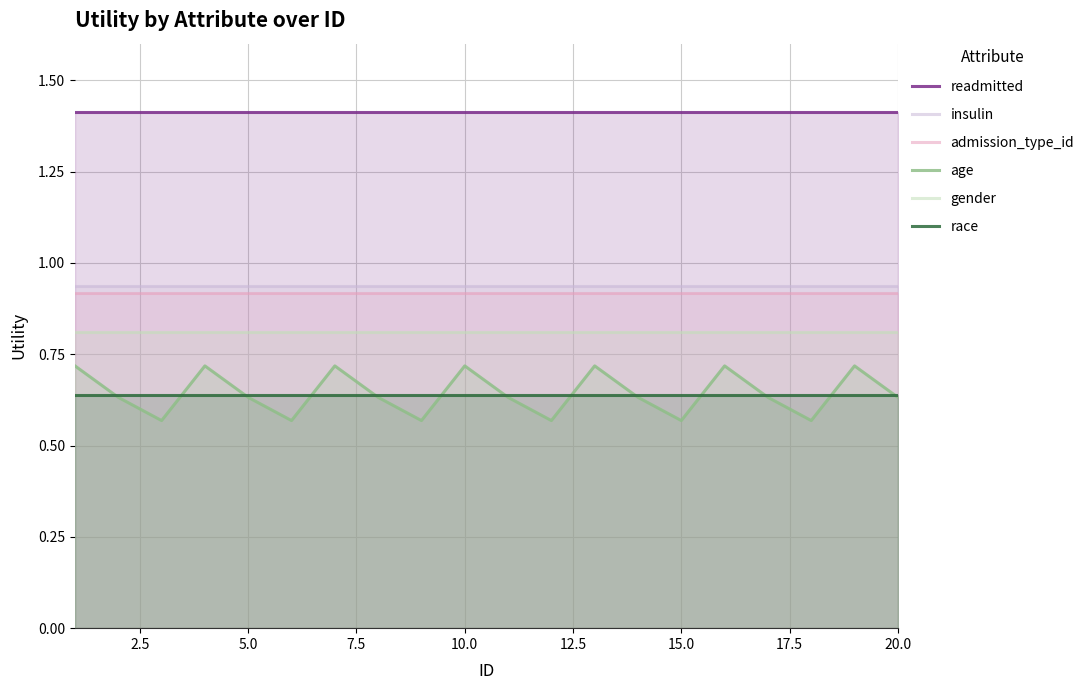

Which series has the widest spread of values?

age